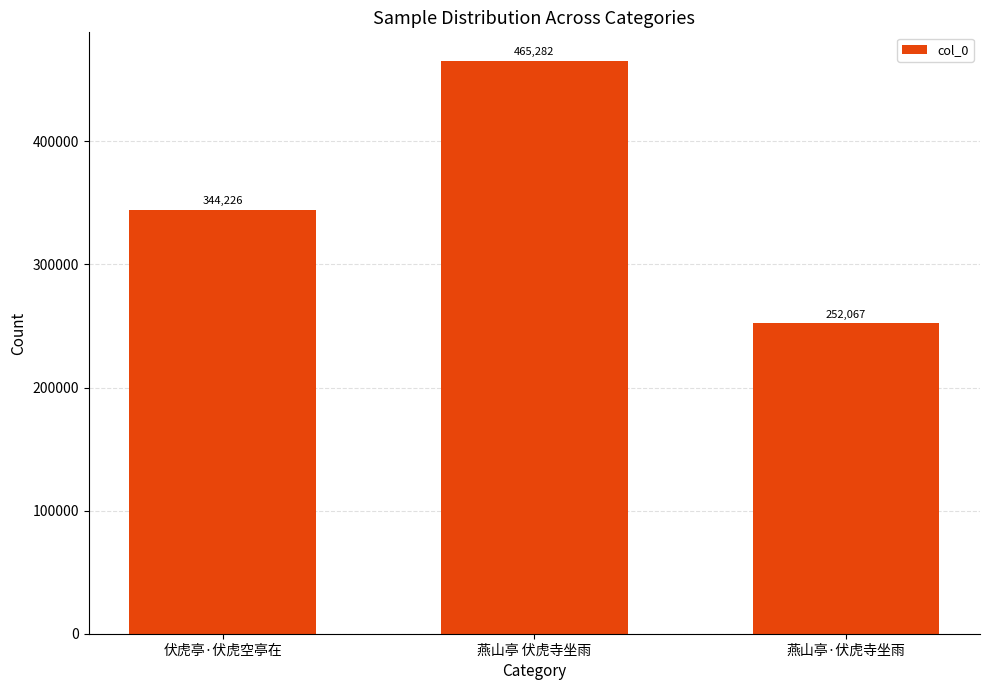

How many data points are less than 344226?

1